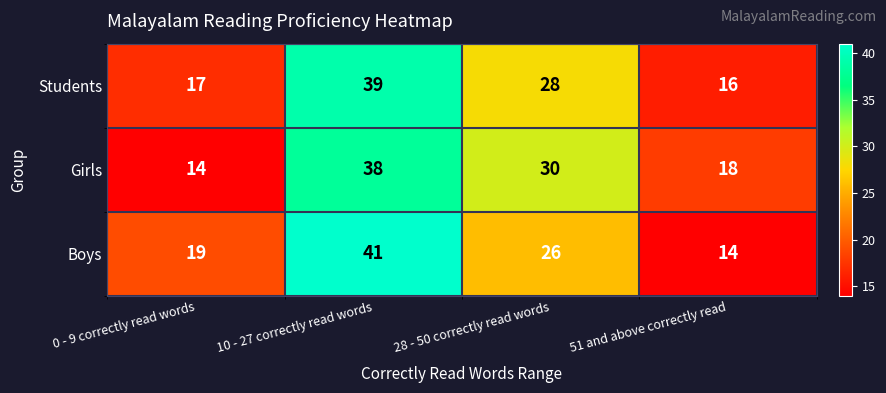

At which category is the sum across all series the highest?

10 - 27 correctly read words